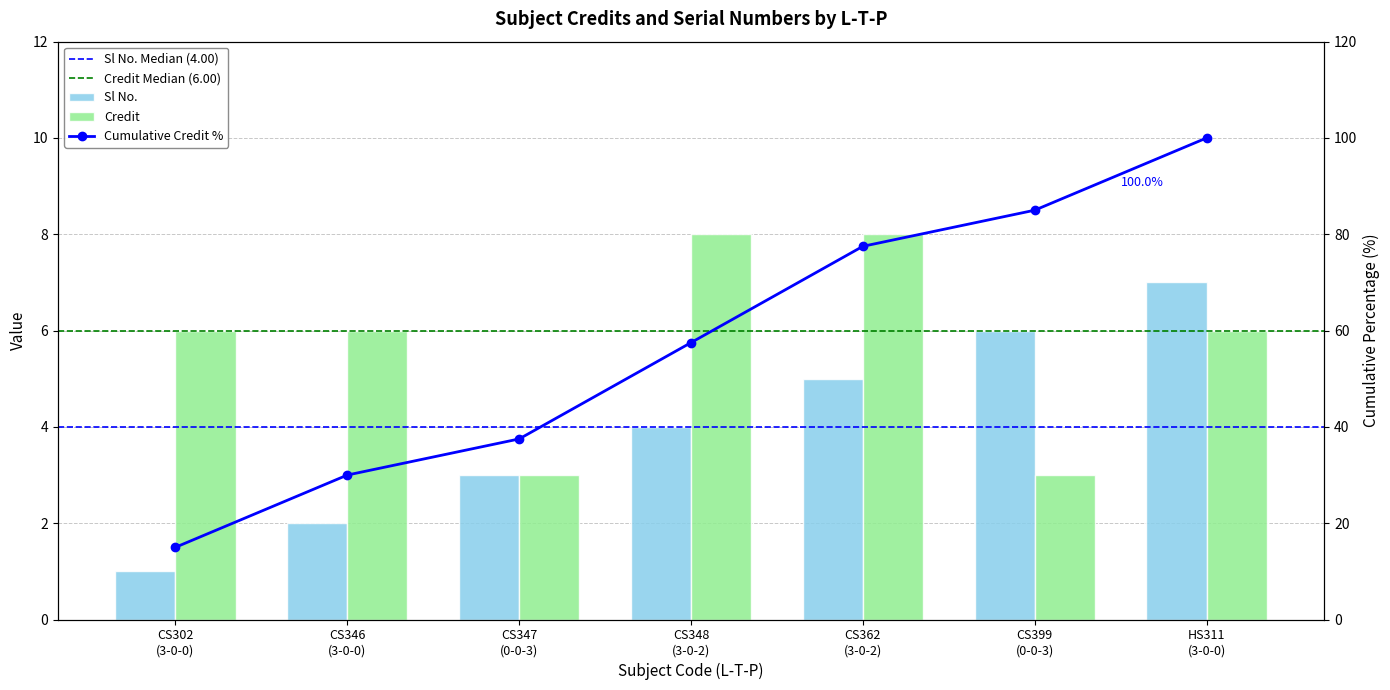

List the labels in order of Credit value, largest first.

CS348 (3-0-2), CS362 (3-0-2), CS302 (3-0-0), CS346 (3-0-0), HS311 (3-0-0), CS347 (0-0-3), CS399 (0-0-3)